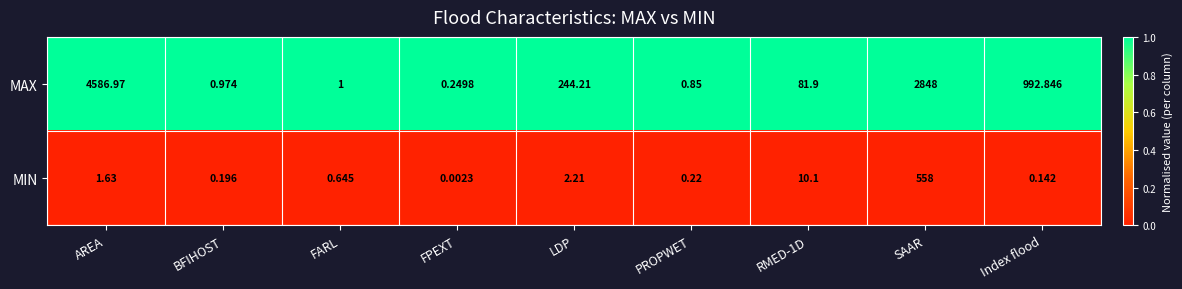

At which category is the sum across all series the highest?

AREA